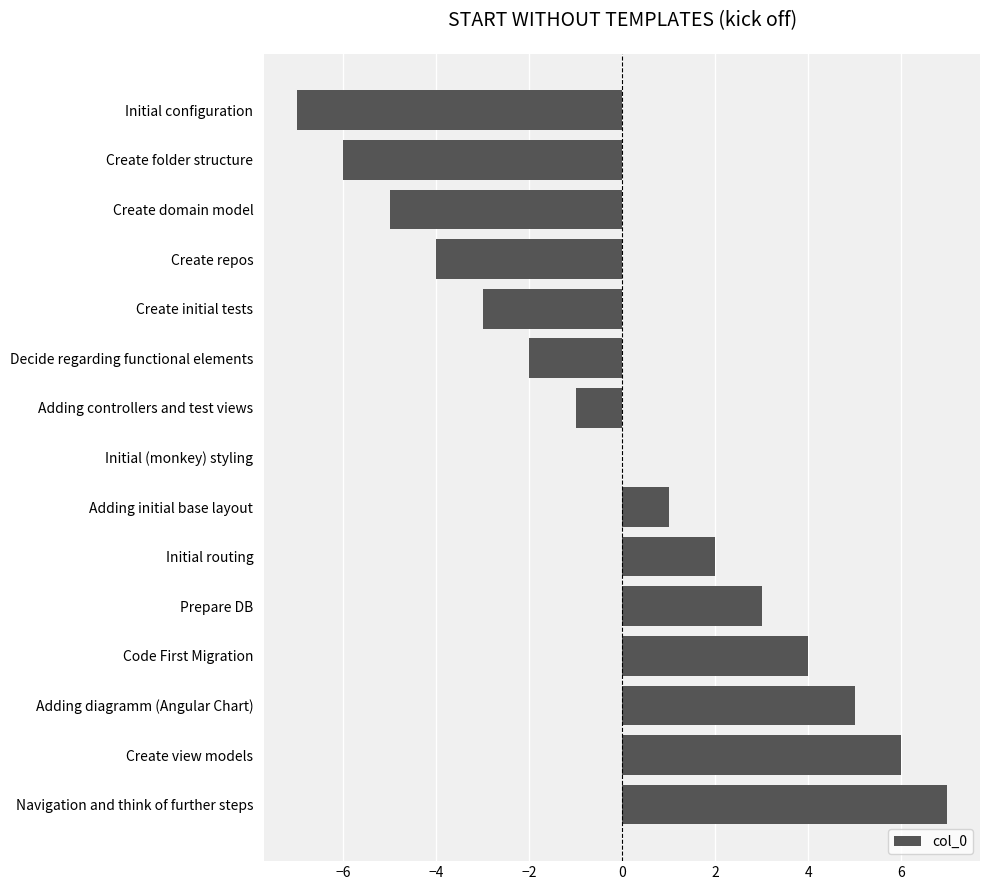

Reading bottom to top, what are all the values shown in this chart?

Navigation and think of further steps=7	Create view models=6	Adding diagramm (Angular Chart)=5	Code First Migration=4	Prepare DB=3	Initial routing=2	Adding initial base layout=1	Initial (monkey) styling=0	Adding controllers and test views=-1	Decide regarding functional elements=-2	Create initial tests=-3	Create repos=-4	Create domain model=-5	Create folder structure=-6	Initial configuration=-7